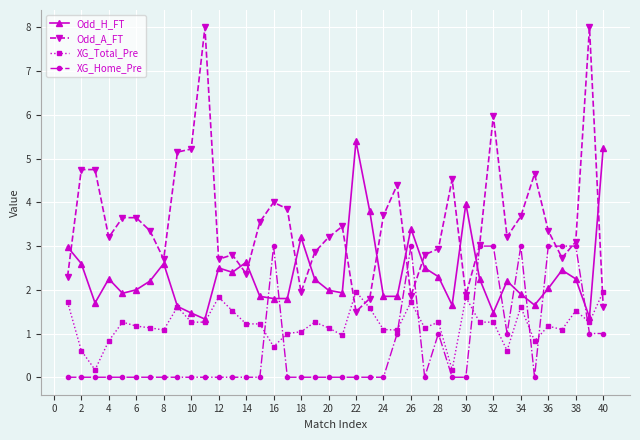

Which series has the largest total across all categories?

Odd_A_FT